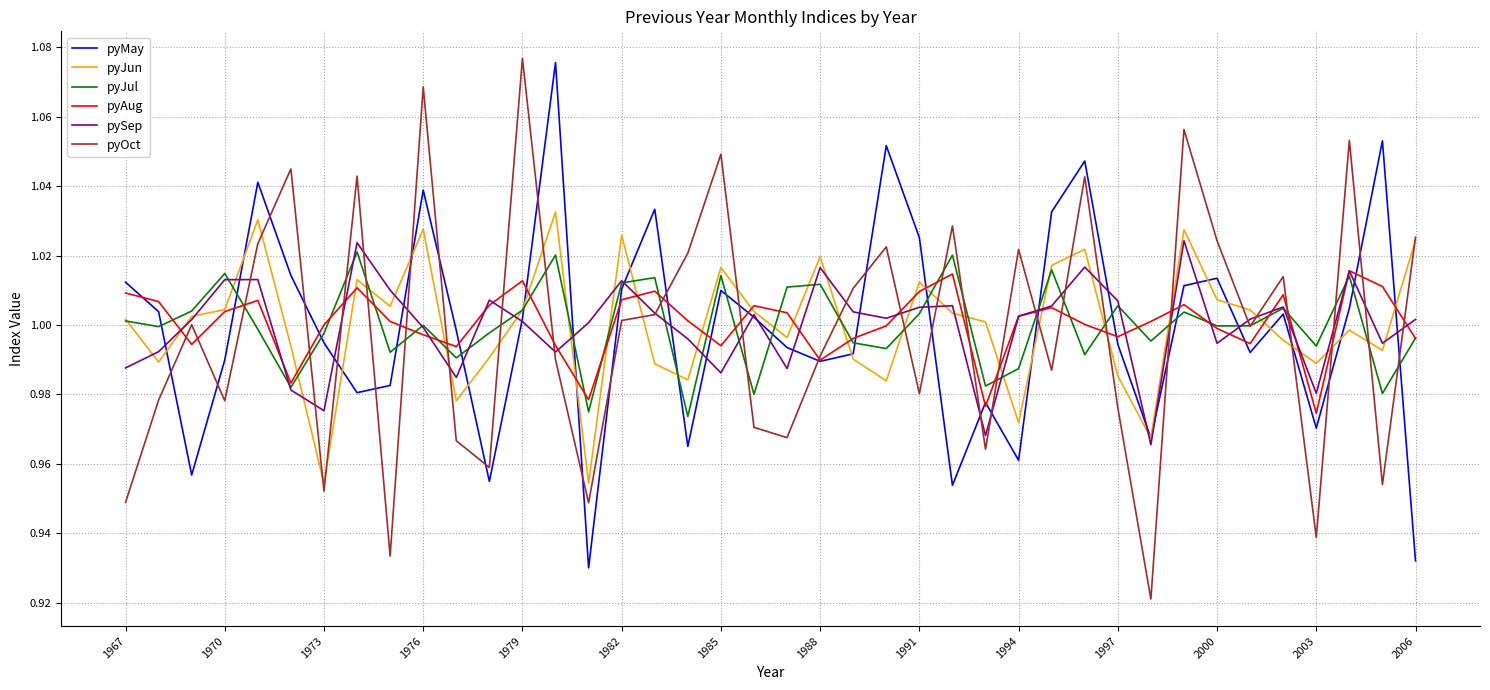

Count the number of categories in the chart.

40